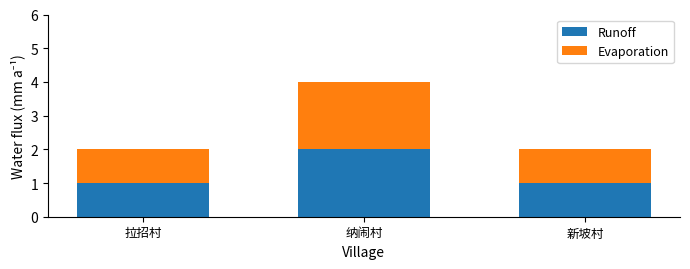

What is the total value across all series at 新坡村?

2